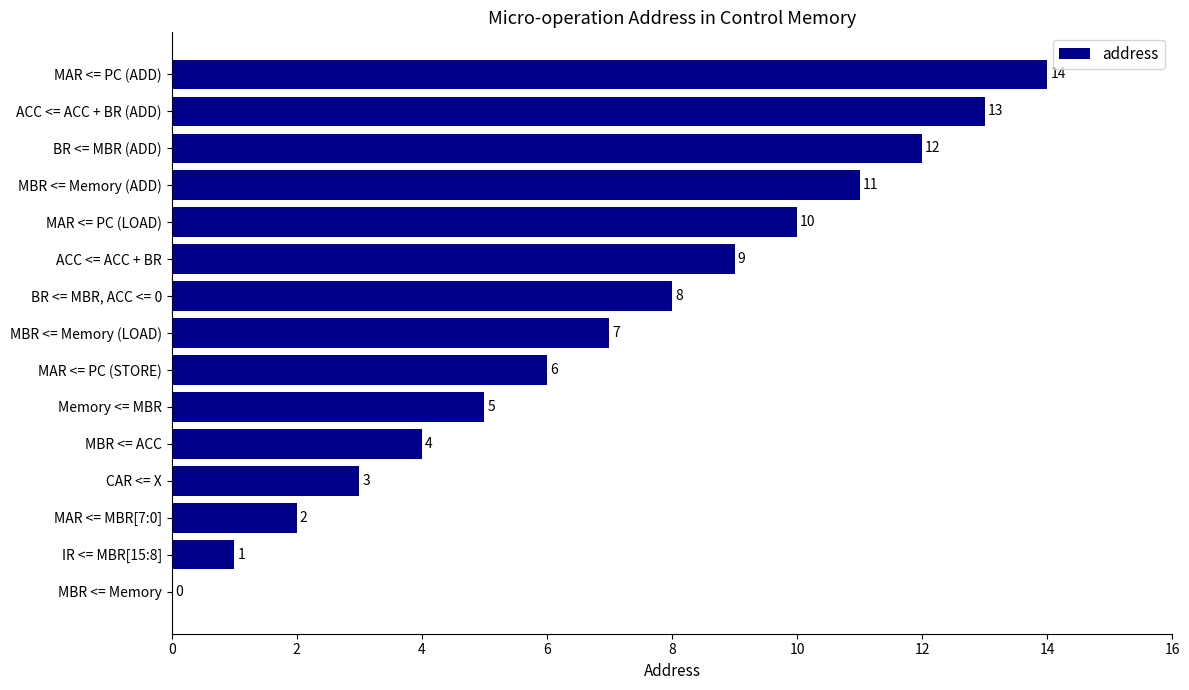

What is the ratio of the value at MBR <= ACC to the value at Memory <= MBR?

0.8